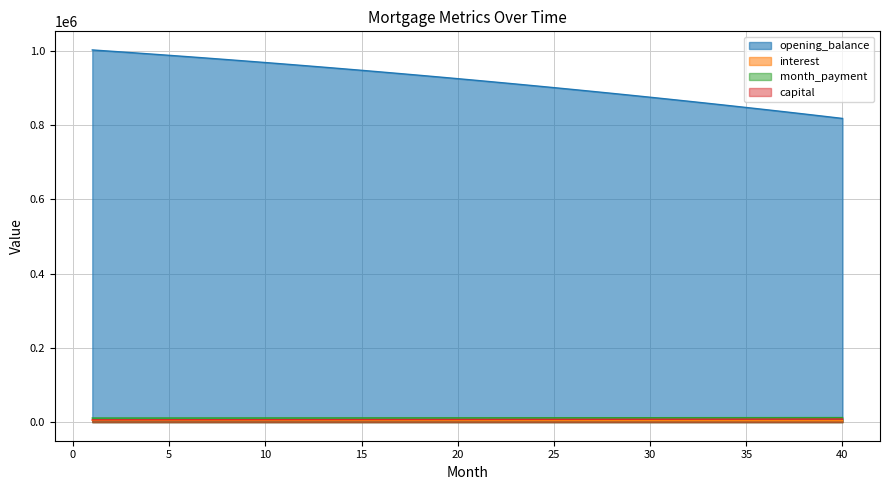

Rank the series at 13 from highest to lowest value.

opening_balance, month_payment, capital, interest